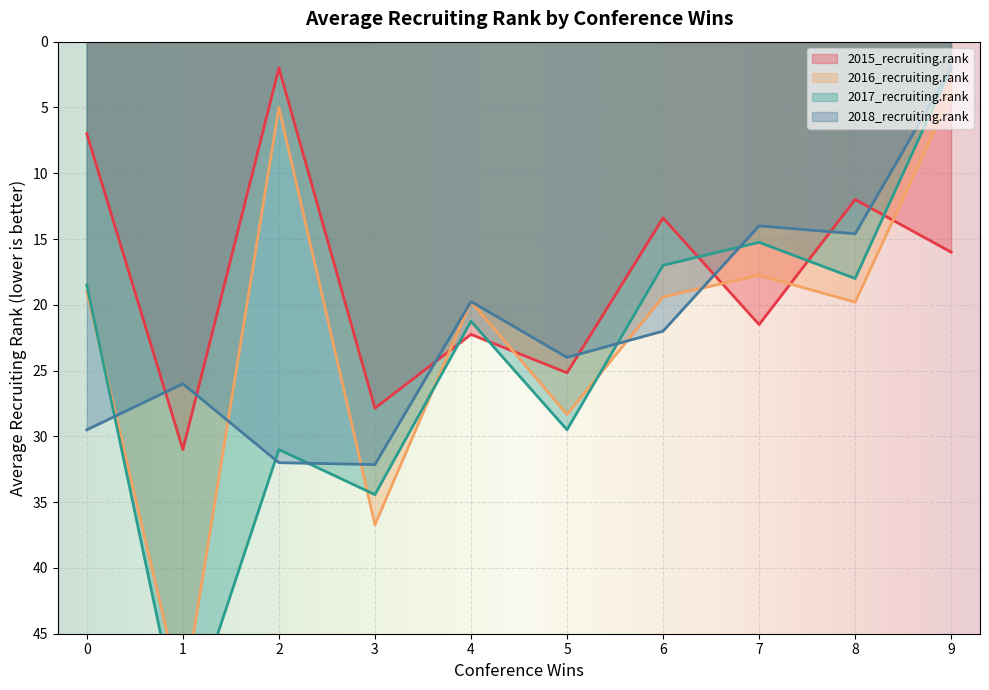

At which label does 2018_recruiting.rank reach its minimum?

9